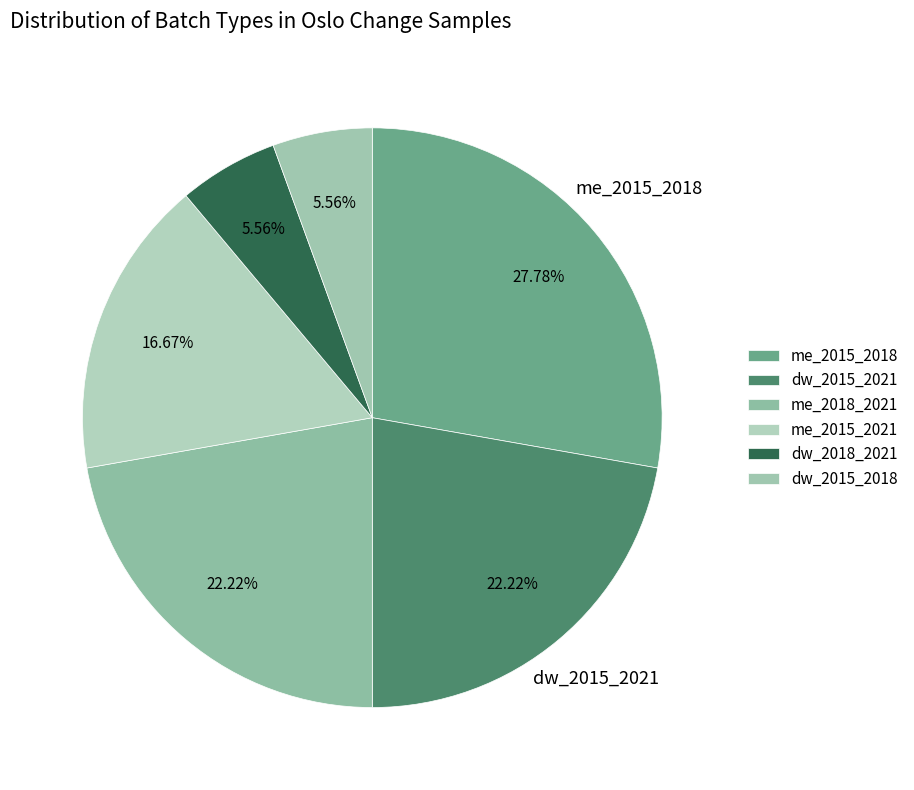

How many segments does this pie chart have?

6